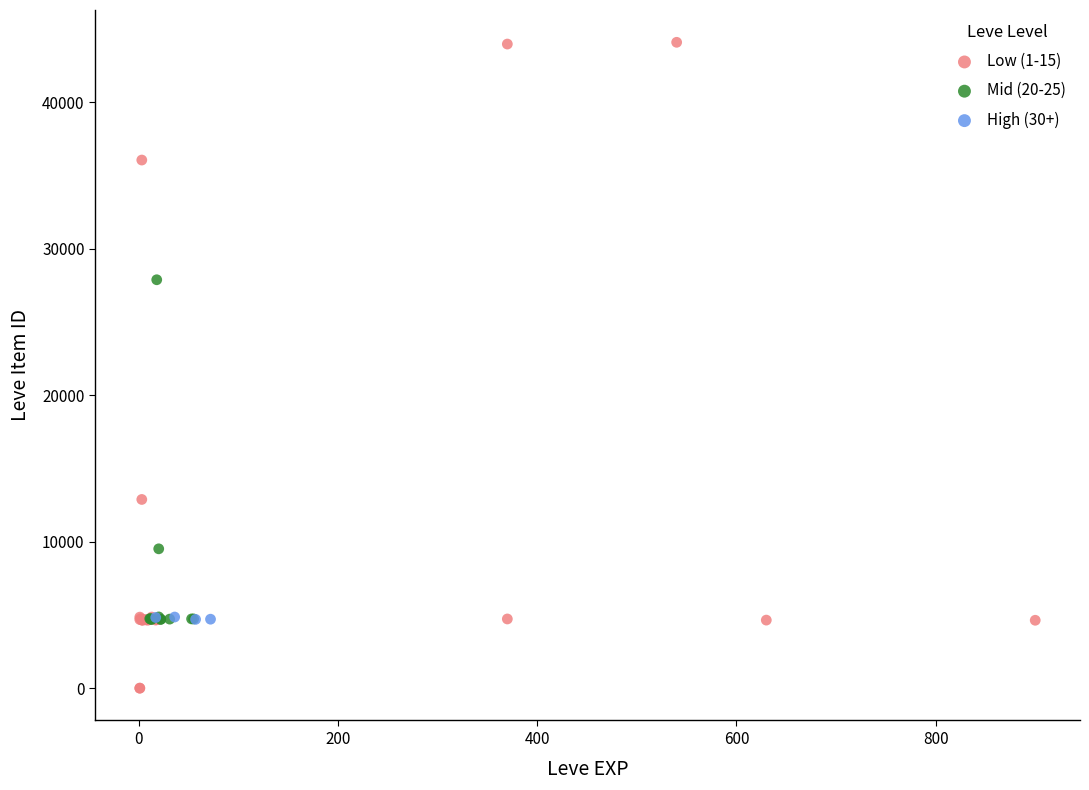

Which series contains the lowest Y value?

Low (1-15)